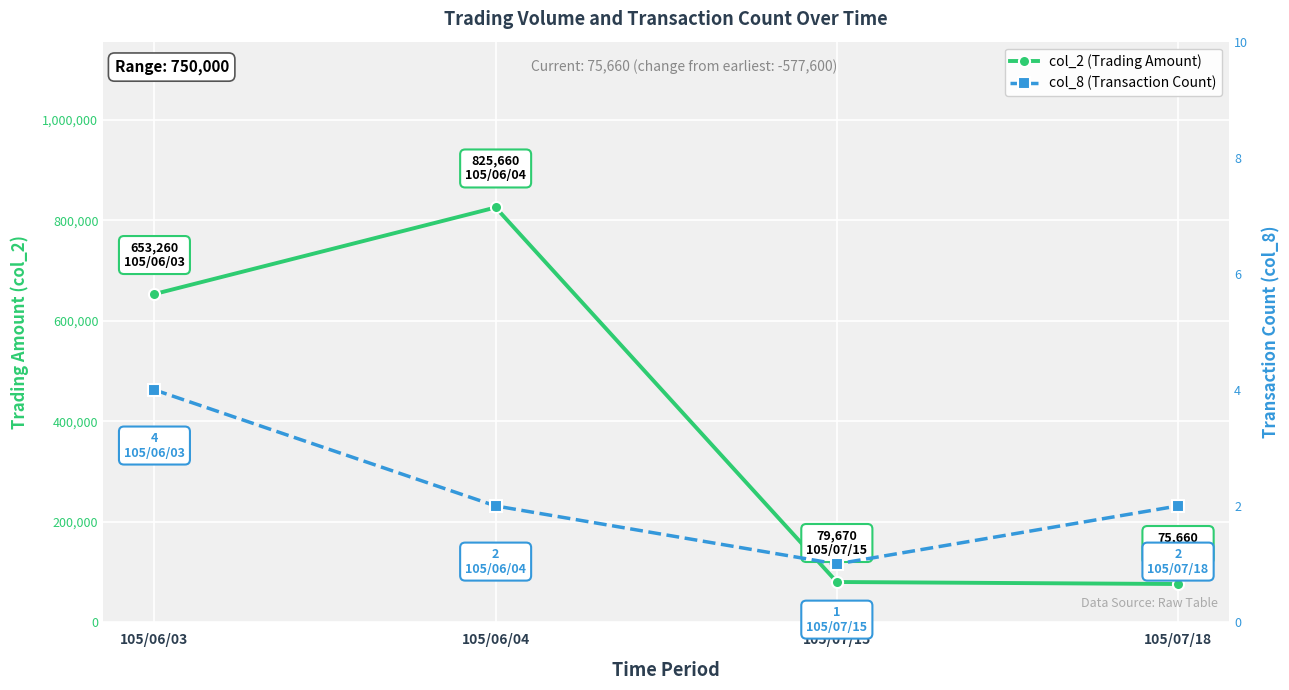

Between 105/07/15 and 105/07/18, which series saw the biggest shift?

col_2 (Trading Amount)